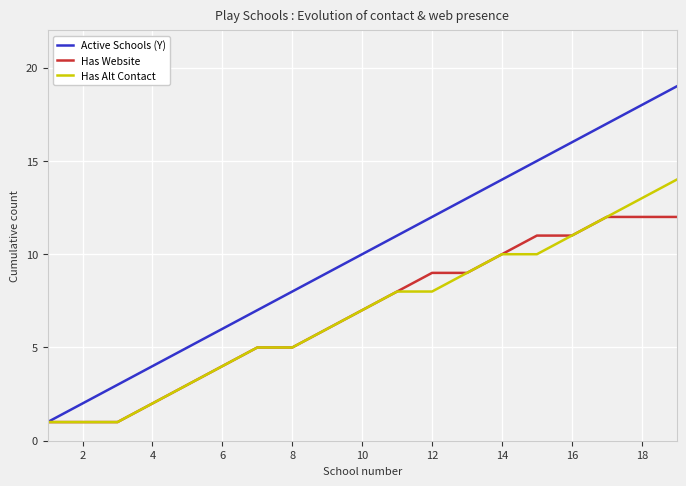

Which series has the widest spread of values?

Active Schools (Y)